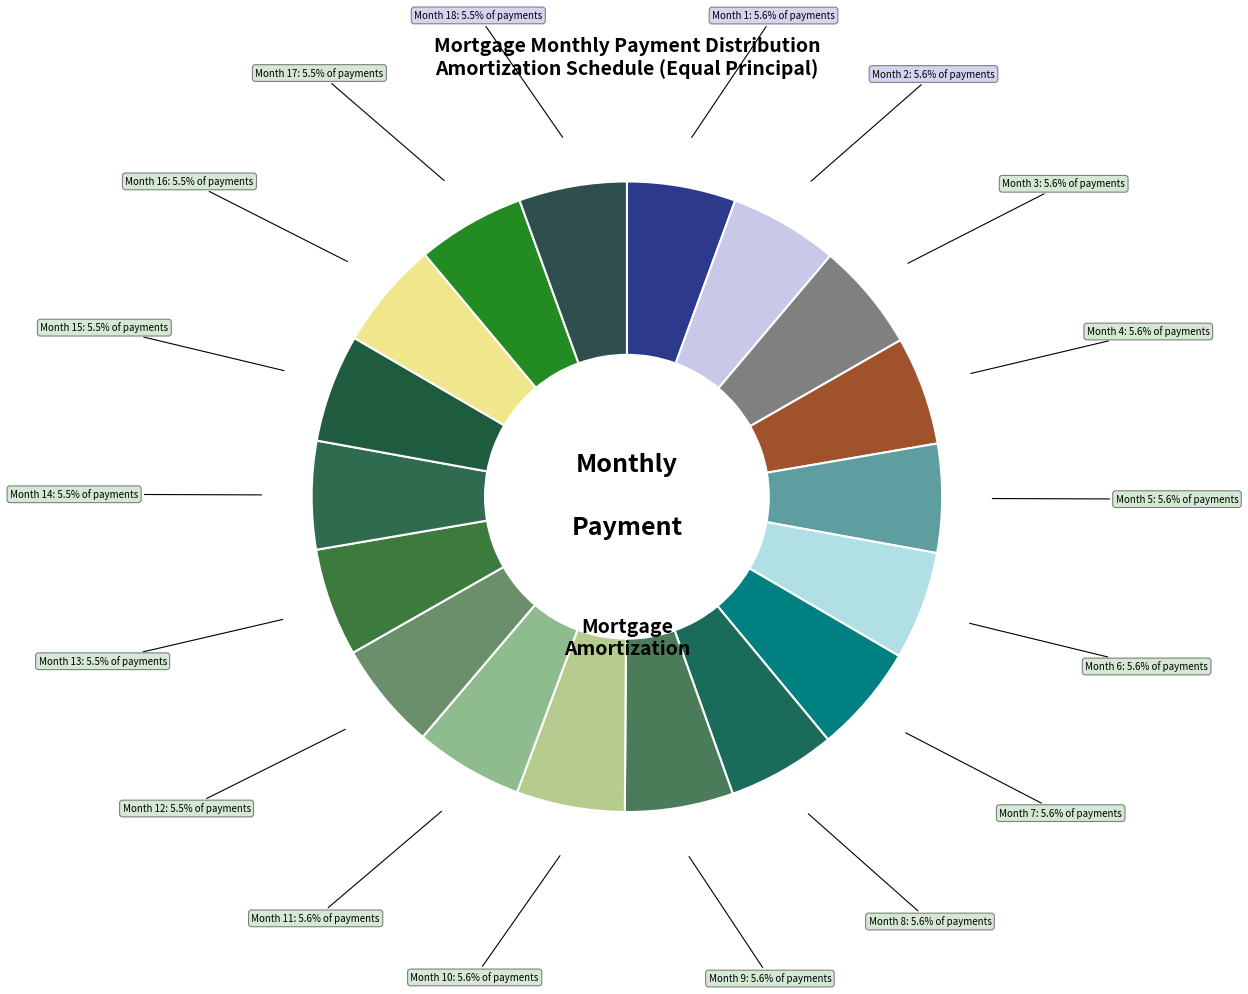

Count the number of slices in the pie.

18